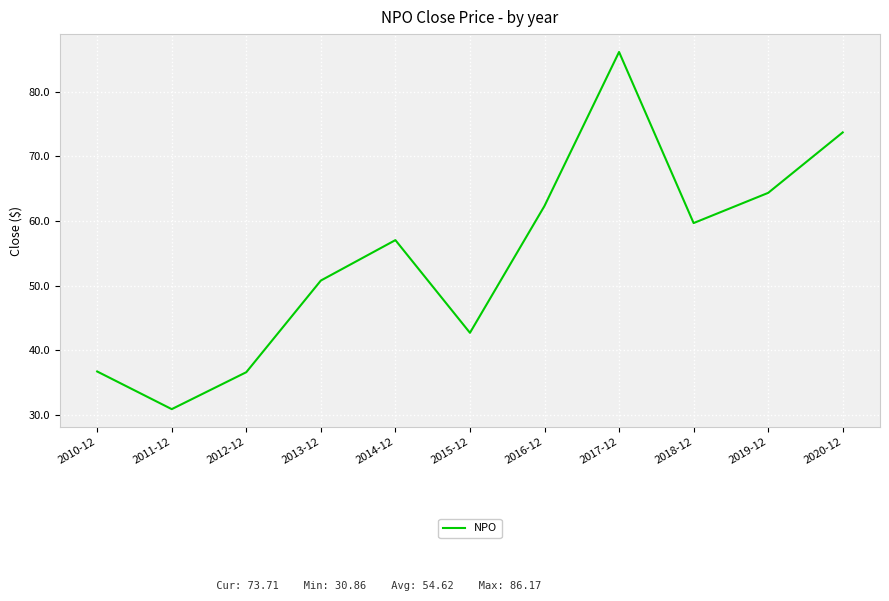

Is this an area chart (filled region under the line)?

No